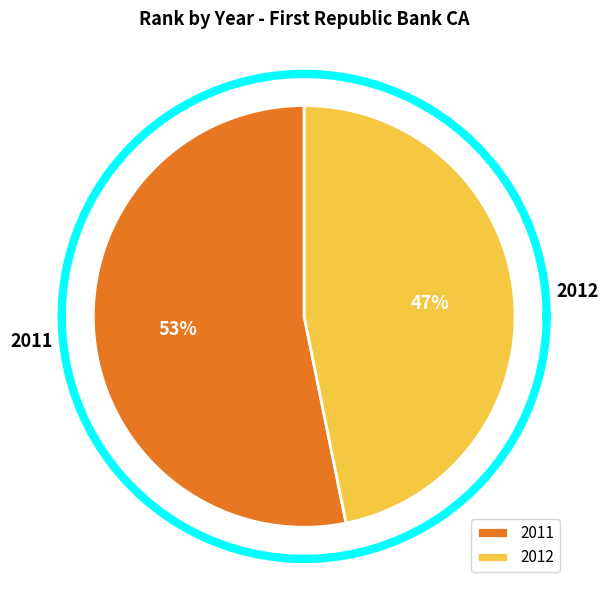

How much of the chart is everything except 2011?

46.8%